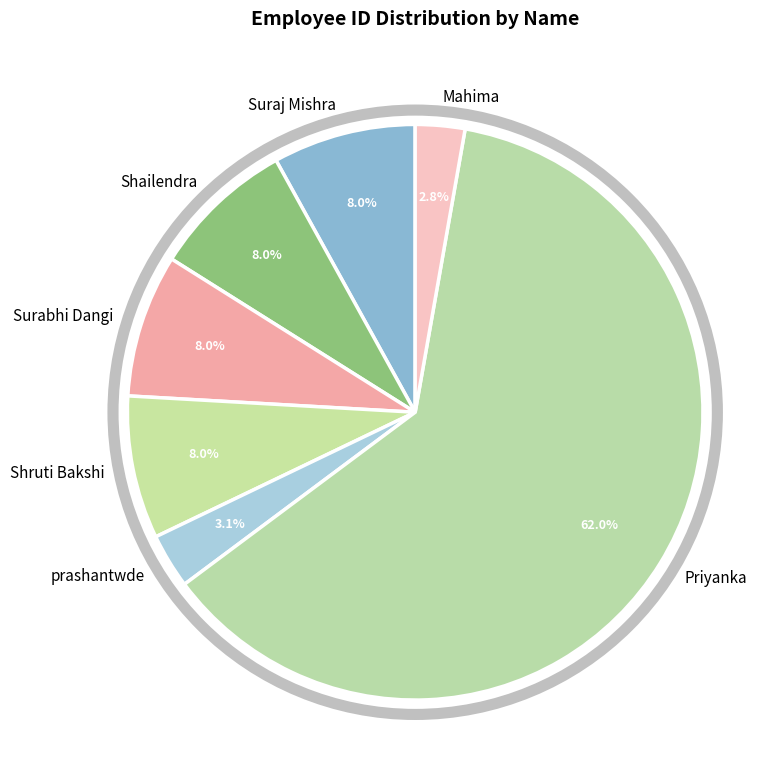

The Suraj Mishra slice represents 8% of the pie. True or false?

True